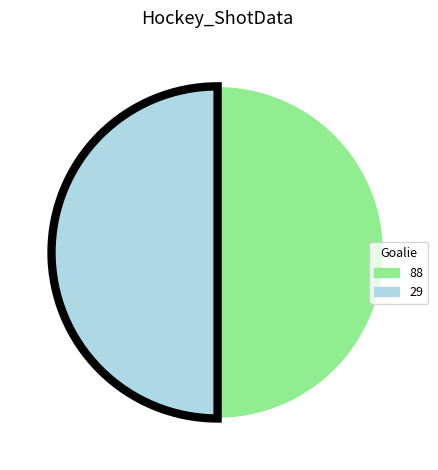

Is the sum of 29 and 88 greater than half?

Yes